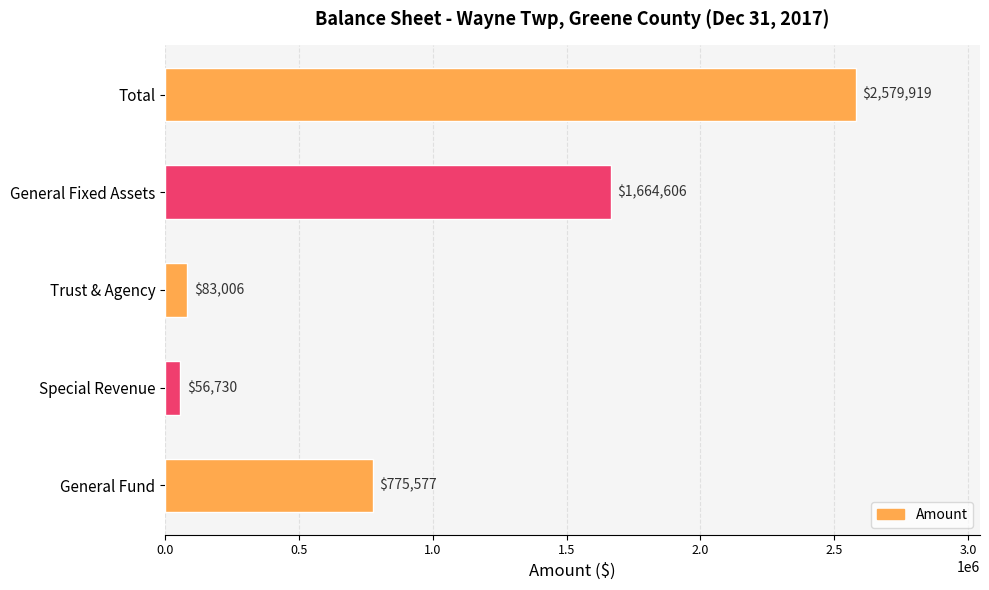

How many bars are there in total?

5